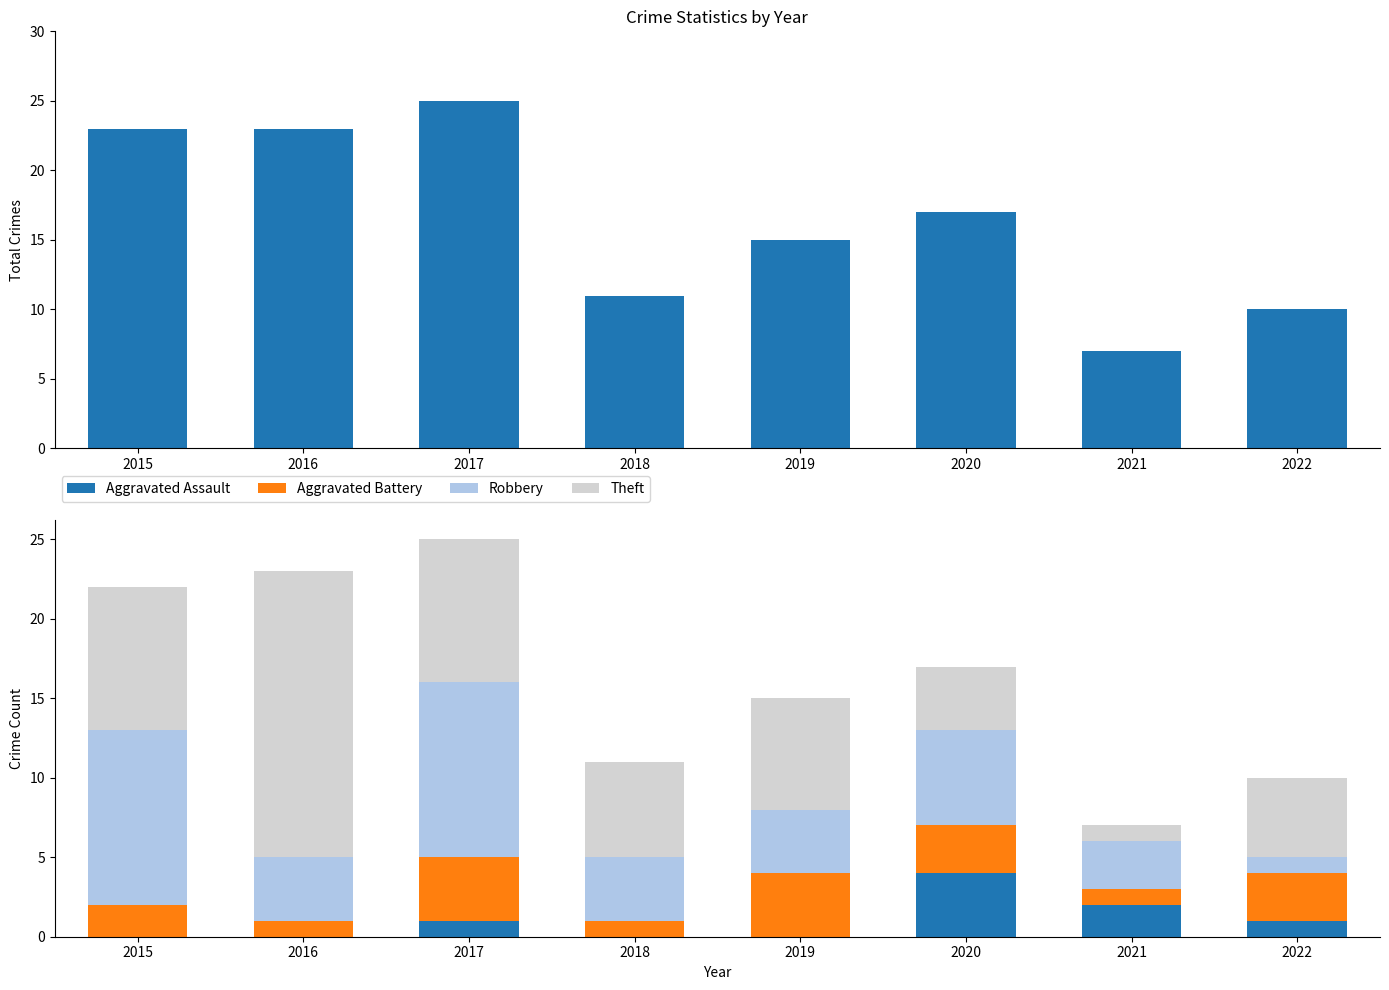

Reading left to right, extract all data points from this chart.

Total: 2015=23	2016=23	2017=25	2018=11	2019=15	2020=17	2021=7	2022=10
Aggravated Assault: 2015=0	2016=0	2017=1	2018=0	2019=0	2020=4	2021=2	2022=1
Aggravated Battery: 2015=2	2016=1	2017=4	2018=1	2019=4	2020=3	2021=1	2022=3
Robbery: 2015=11	2016=4	2017=11	2018=4	2019=4	2020=6	2021=3	2022=1
Theft: 2015=9	2016=18	2017=9	2018=6	2019=7	2020=4	2021=1	2022=5